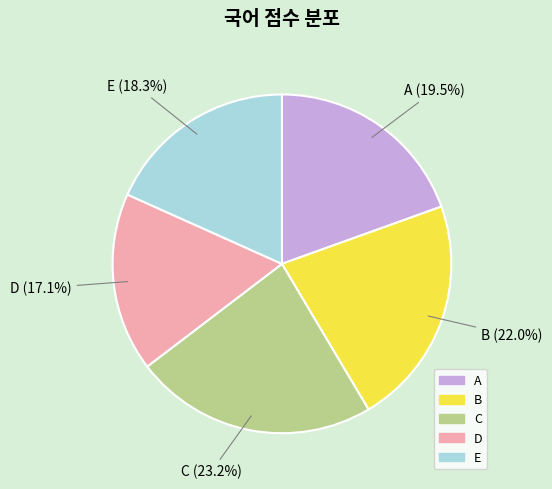

Between B and A, which is larger?

B